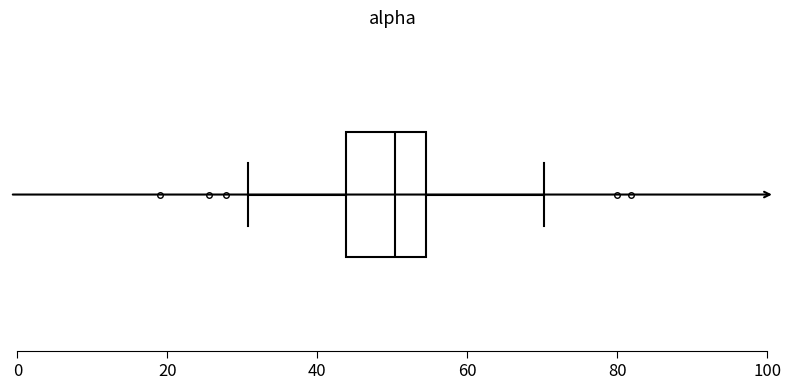

Transcribe this box plot: give where the median line is, the range the box spans, and where the two whiskers end, as read against the x-axis. The values are not printed on the chart, so give them approximately, as read against the axis.

median 50, box 44 to 54, whiskers 30 to 70